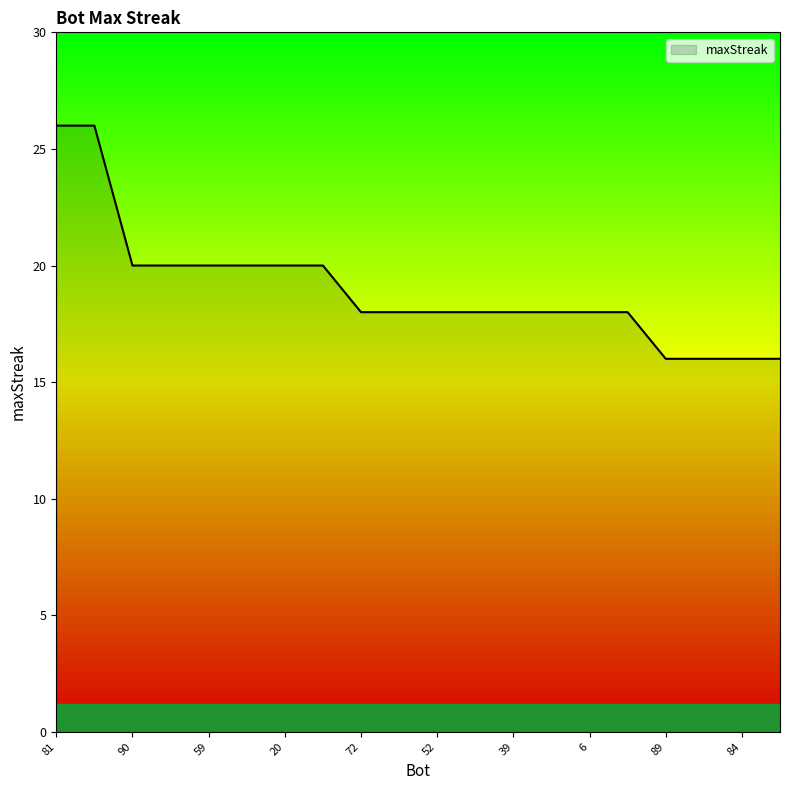

What is the smallest value displayed?

16